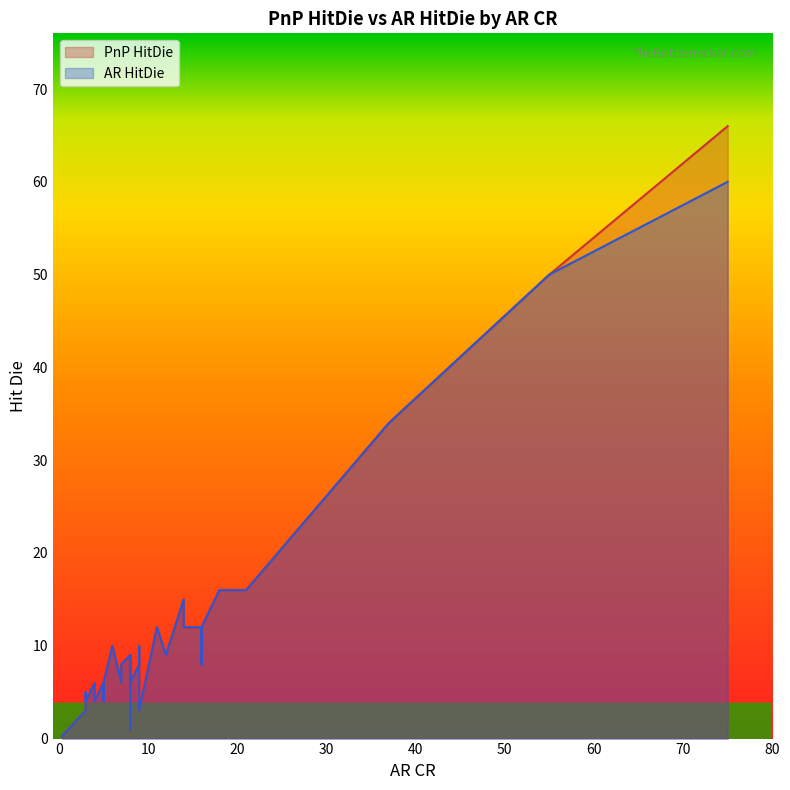

What is the value of the PnP HitDie point at the 32nd from the left?

3.0